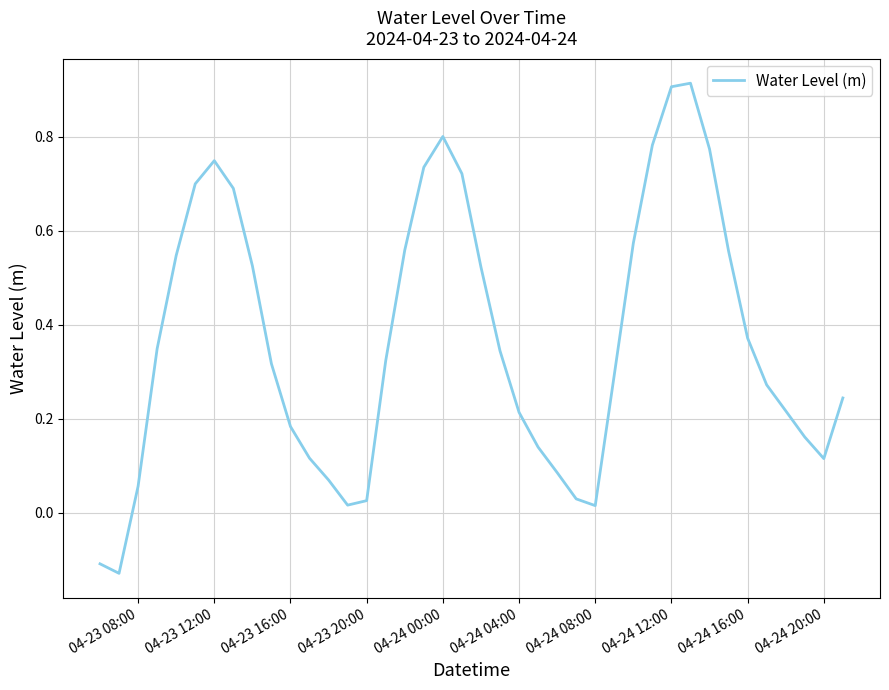

What is the difference between the maximum and minimum values?

1.0